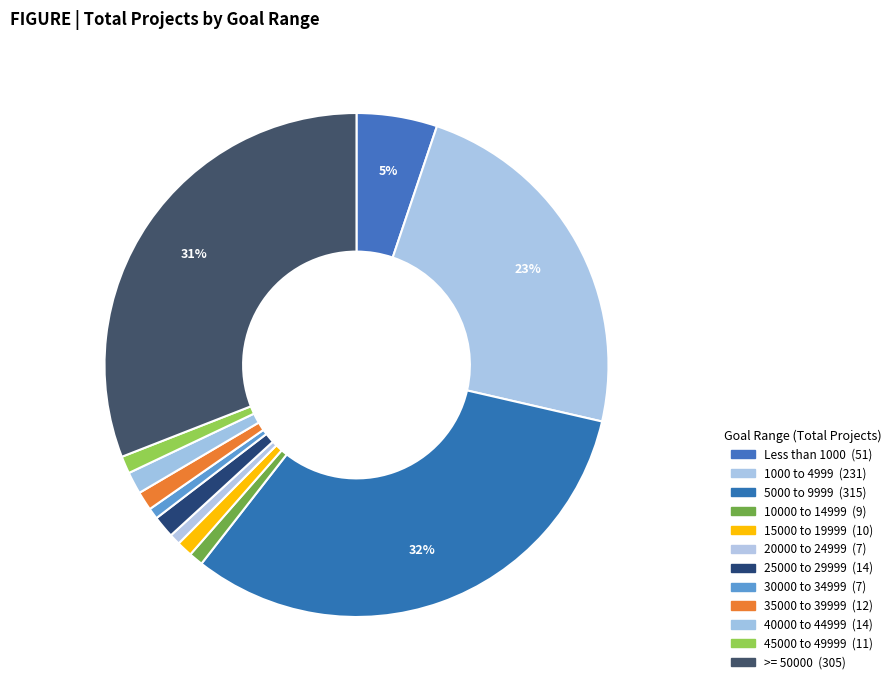

How many segments does this pie chart have?

12